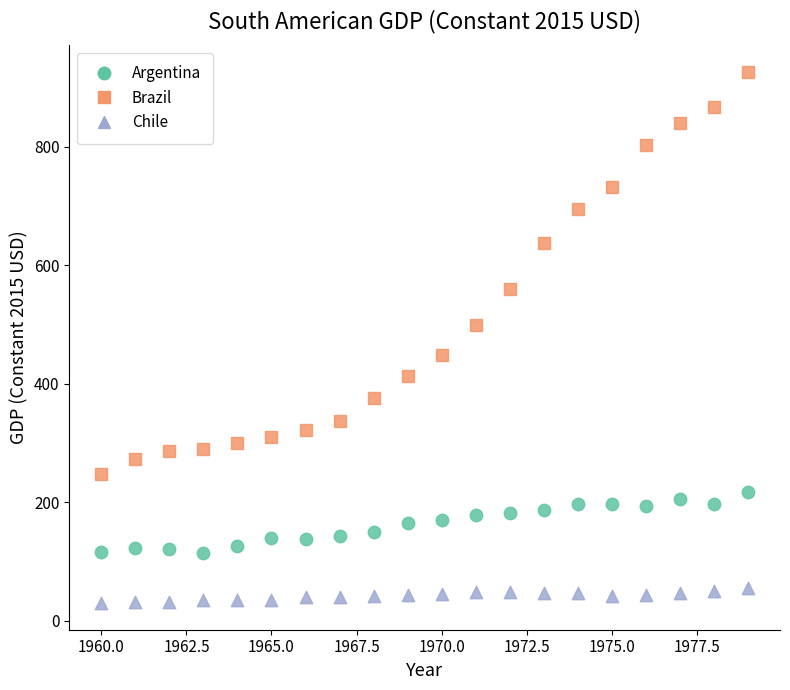

What is the X range (max minus min) for the scatter plot?

19.0